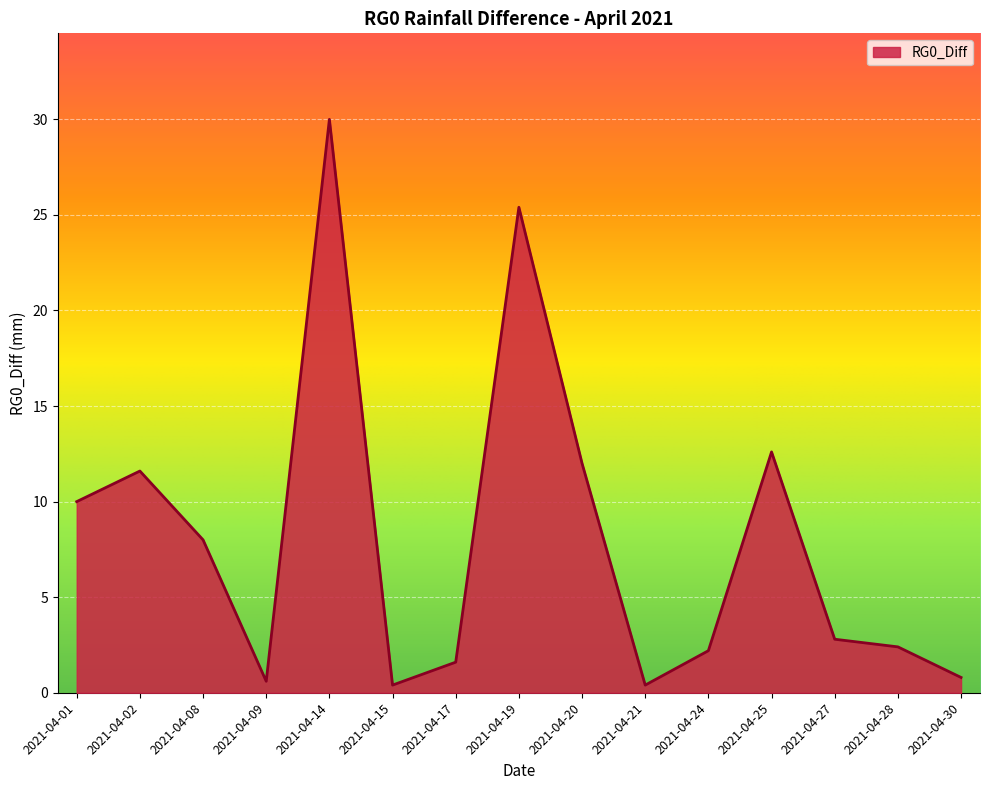

What is the maximum value shown in the chart?

30.0